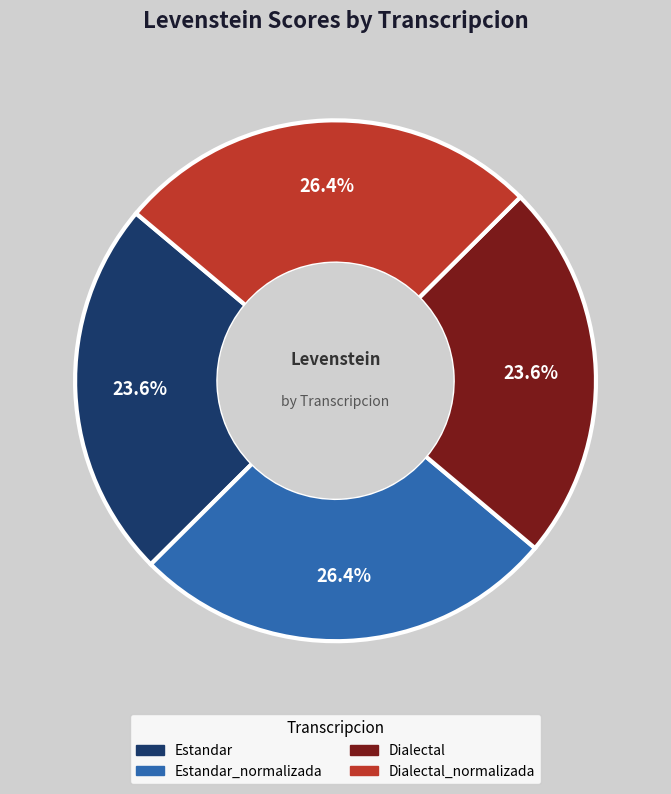

Does any single category account for the majority?

No